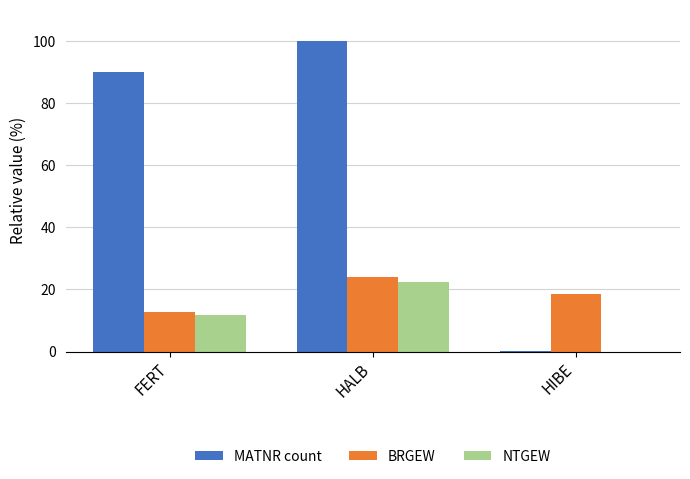

What are all the series names shown in the legend?

MATNR count, BRGEW, NTGEW